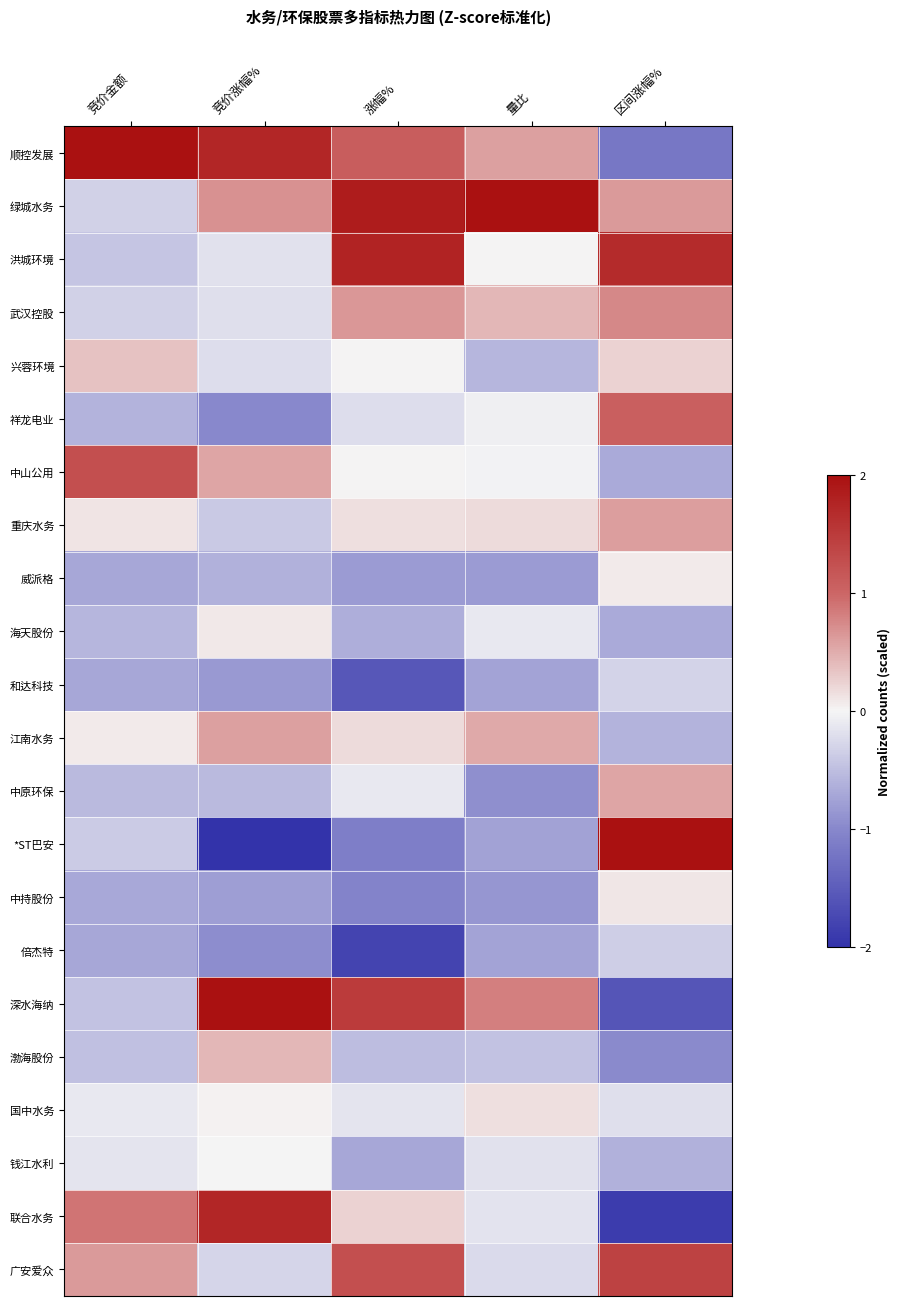

Which has a higher value, 区间涨幅% or 涨幅%?

涨幅%